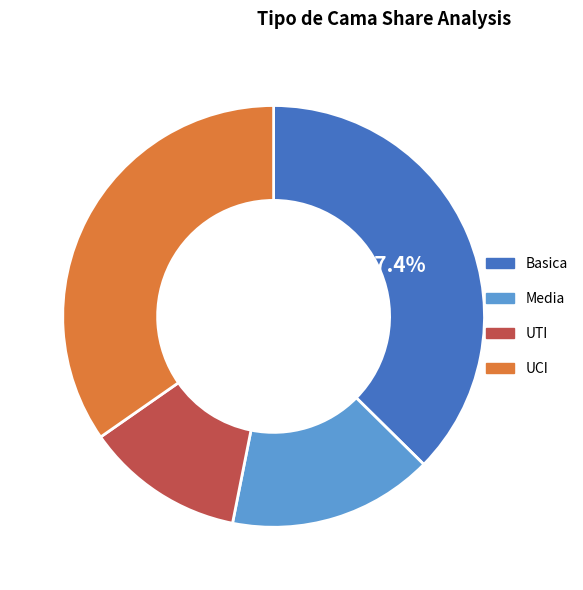

Which has a higher value, Media or Basica?

Basica